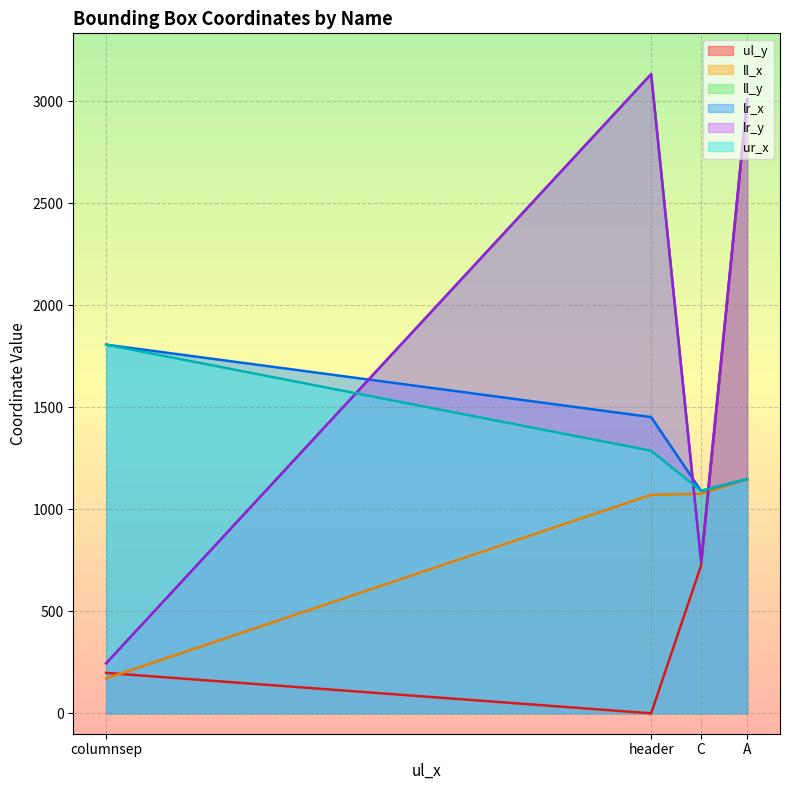

Does the chart display data point markers on the line(s)?

No